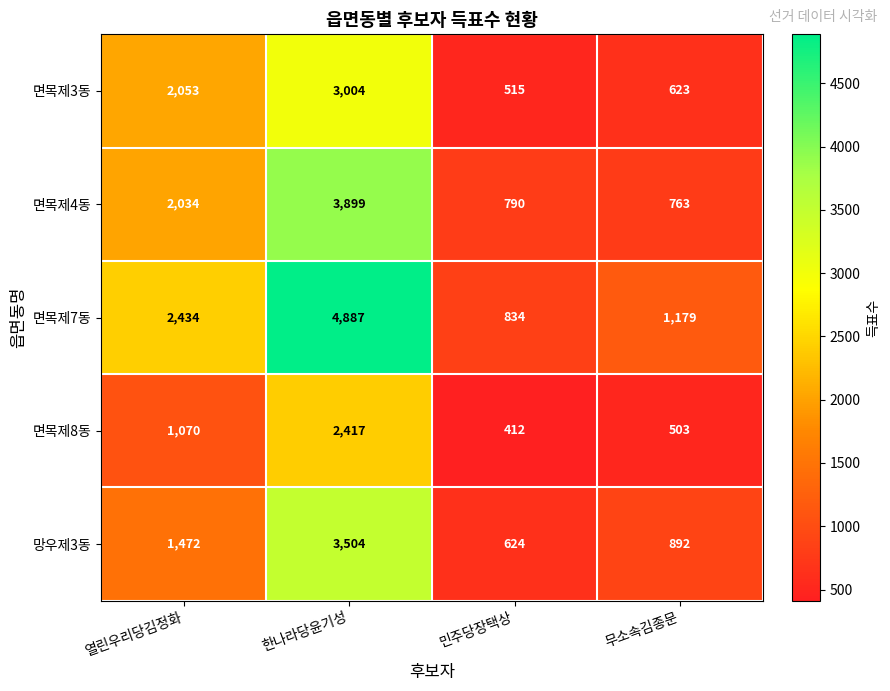

Which series has the widest spread of values?

면목제7동